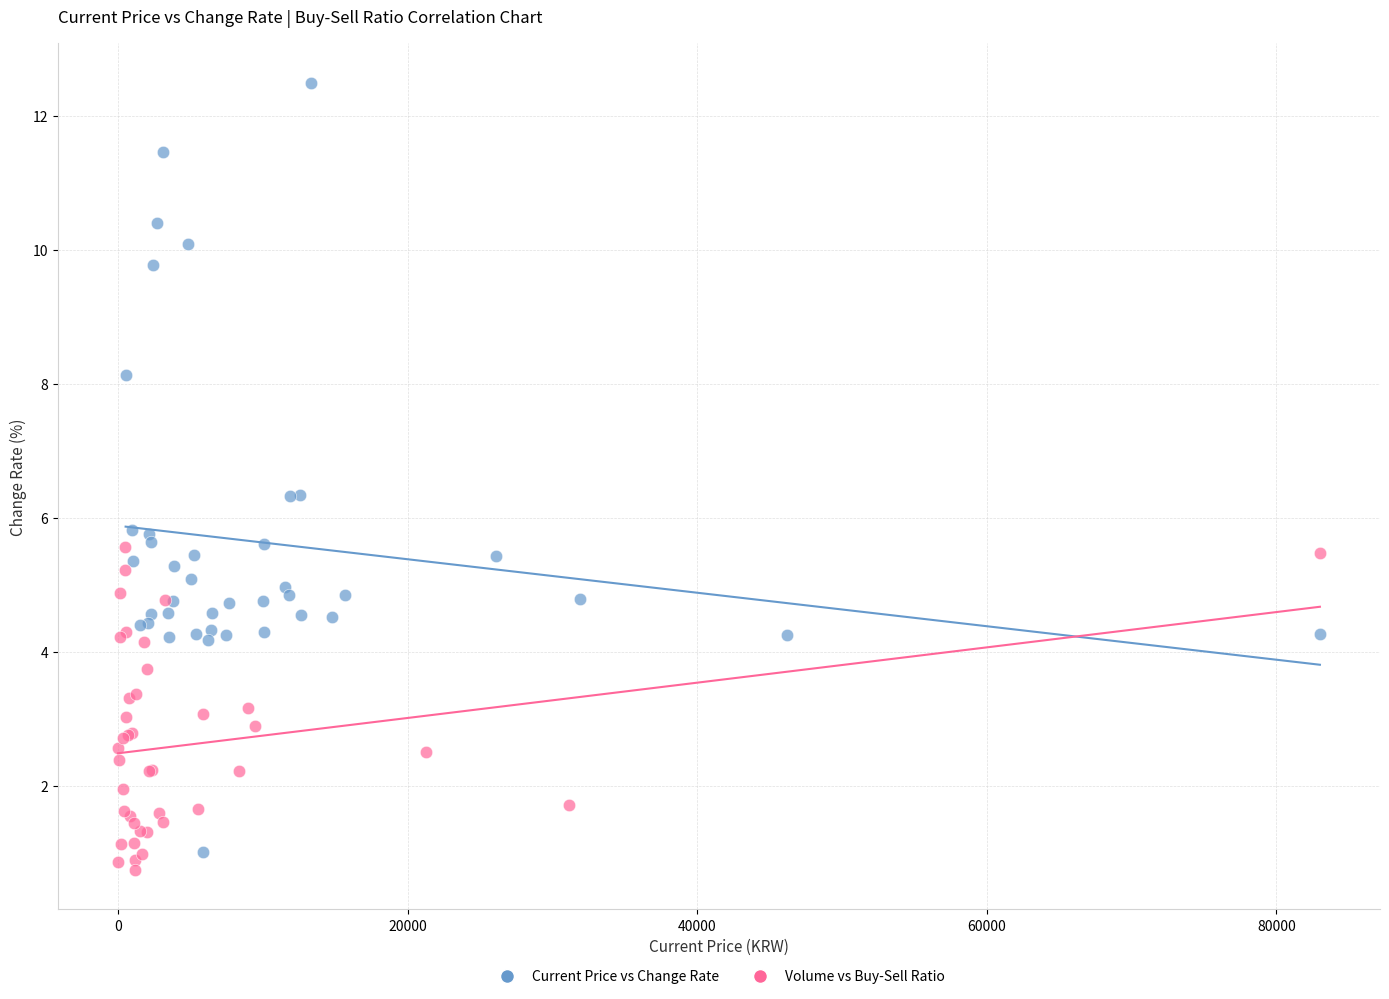

Which series has the widest spread of Y values?

Current Price vs Change Rate